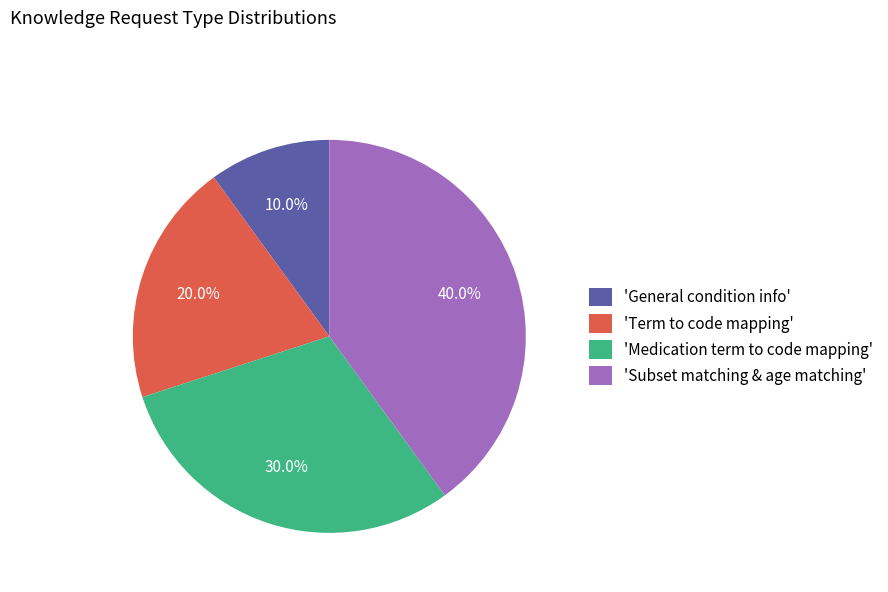

Is there a majority slice in this chart?

No